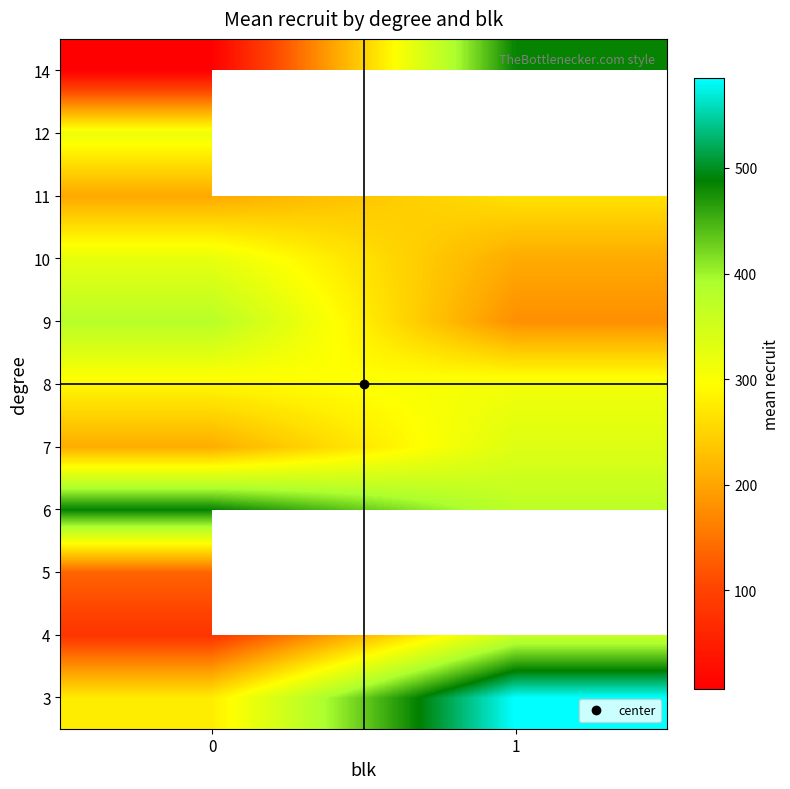

At how many categories does at least one series exceed 64?

2